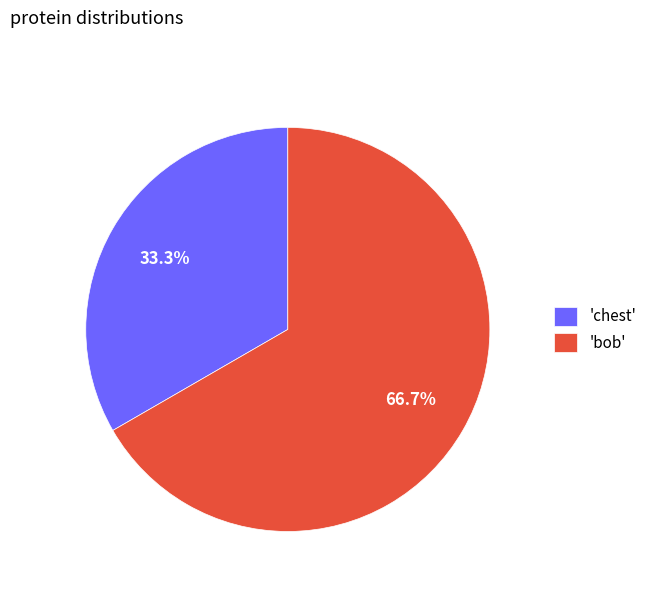

Which slice is the largest?

'bob'